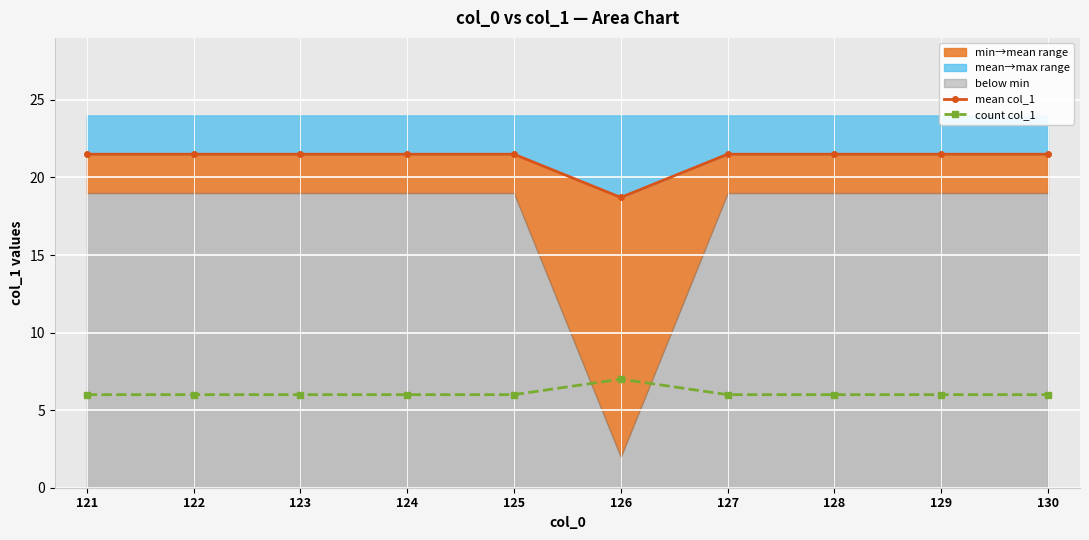

True or false: count col_1 has more than 0 interior local peaks.

True